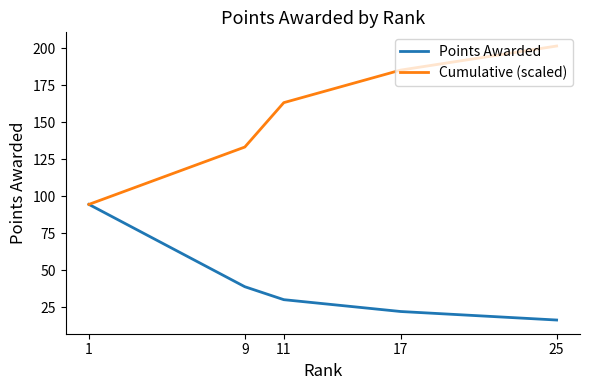

Rank the series by their maximum value, from lowest to highest.

Points Awarded, Cumulative (scaled)